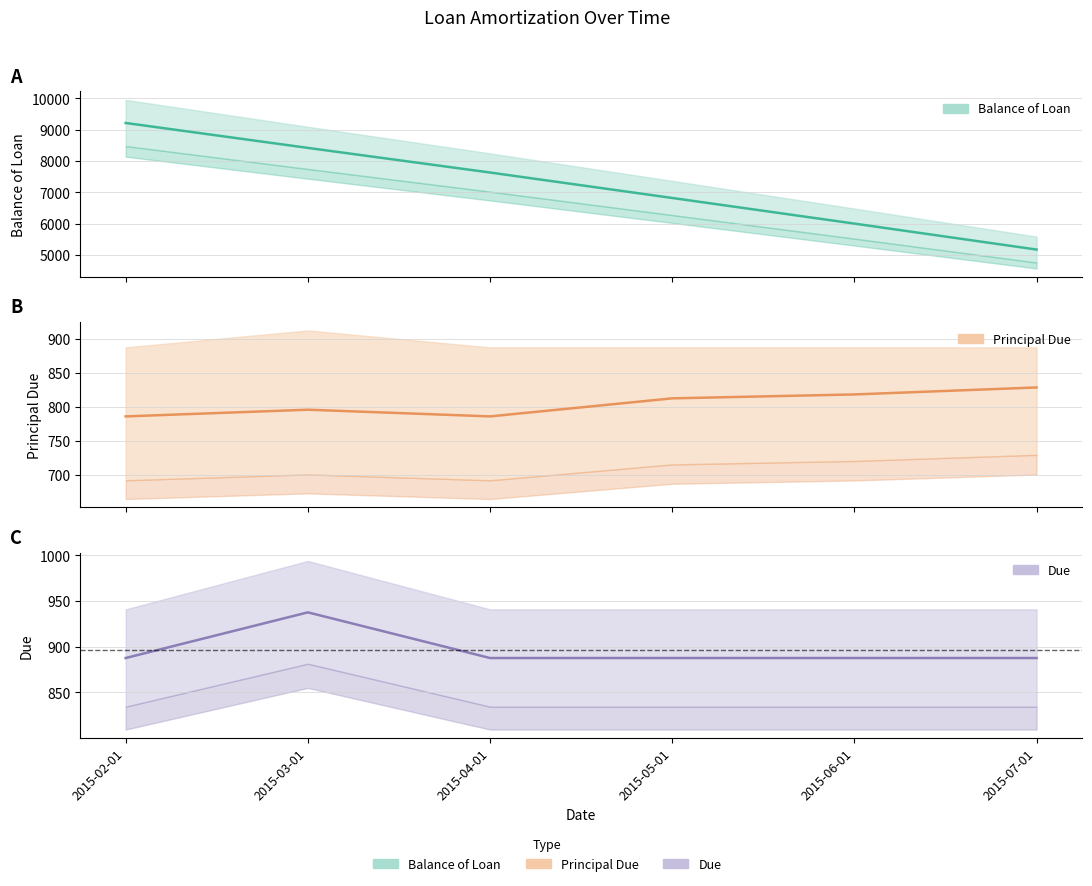

True or false: Principal Due and Due intersect in this chart.

False